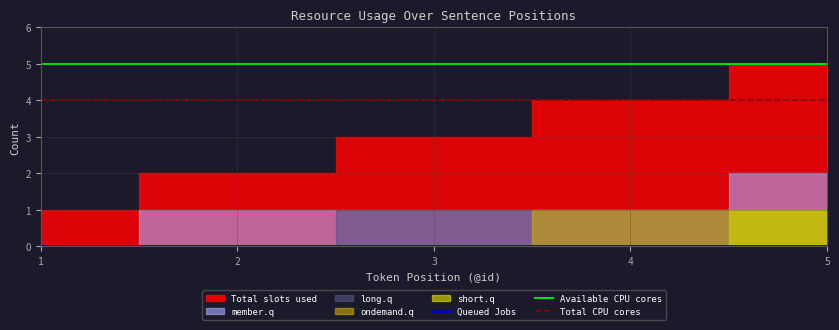

Does the chart have visible grid lines?

Yes